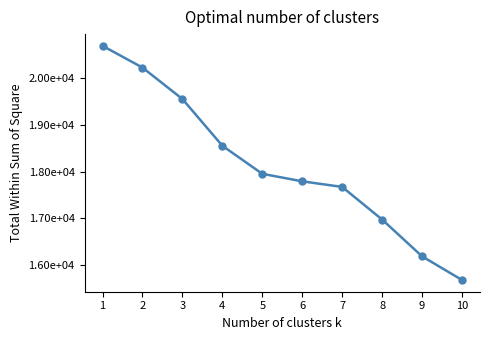

Which has a higher value, 9 or 3?

3